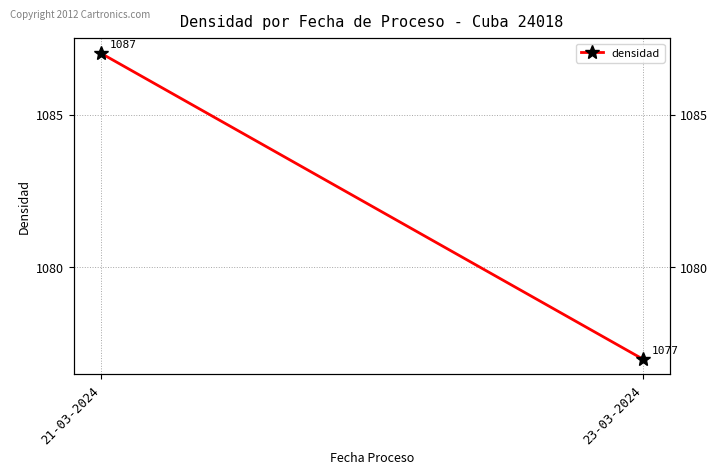

Where is the data nearest to the value 1082?

21-03-2024